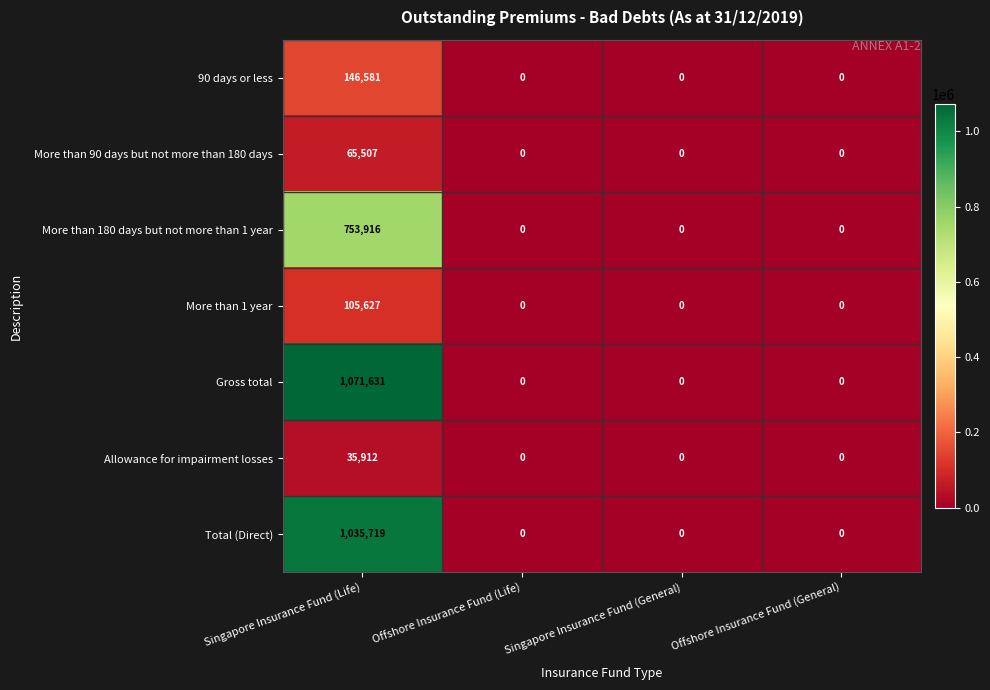

Which series has the largest total across all categories?

Gross total